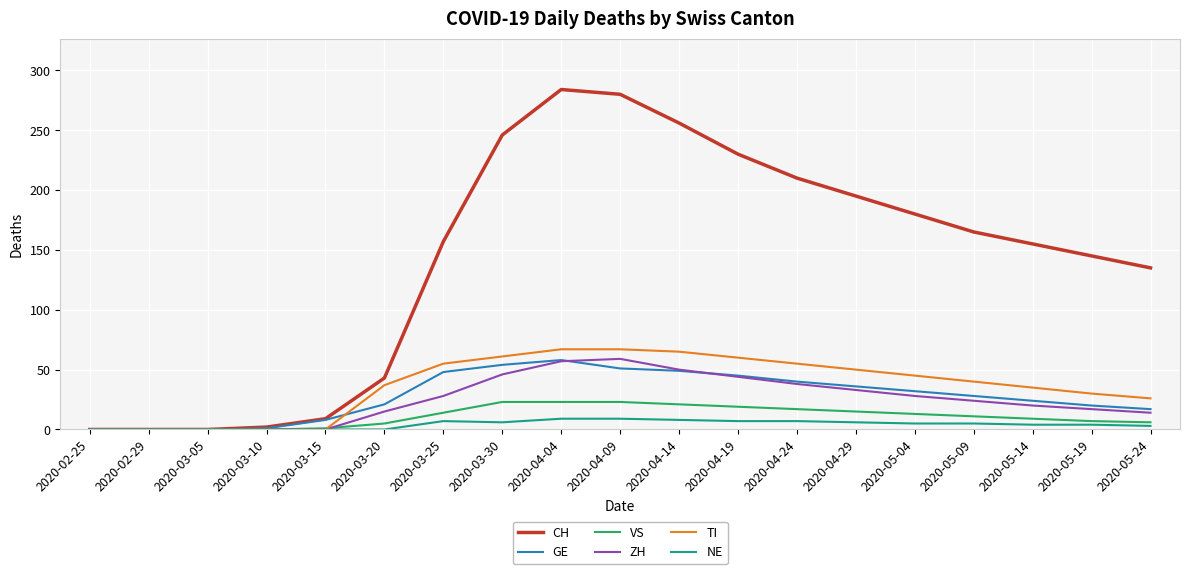

What is the difference between the CH values at 2020-03-30 and 2020-04-14?

10